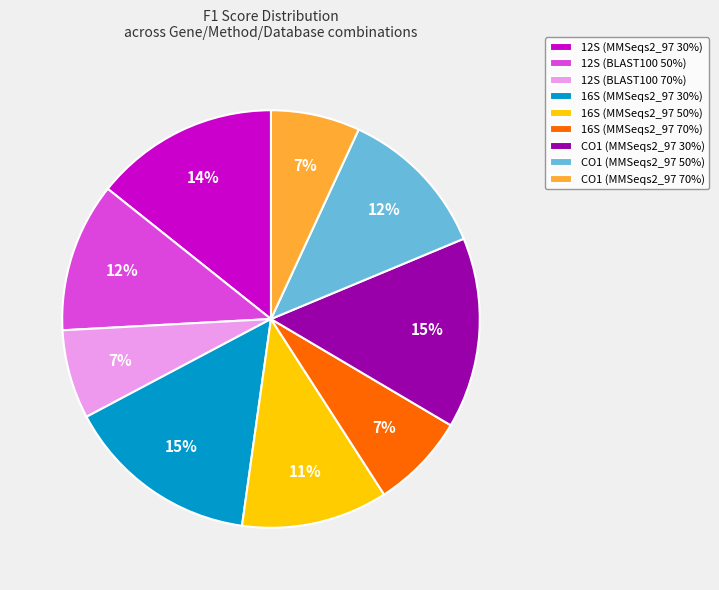

To the nearest percent, what is the average slice percentage?

11%